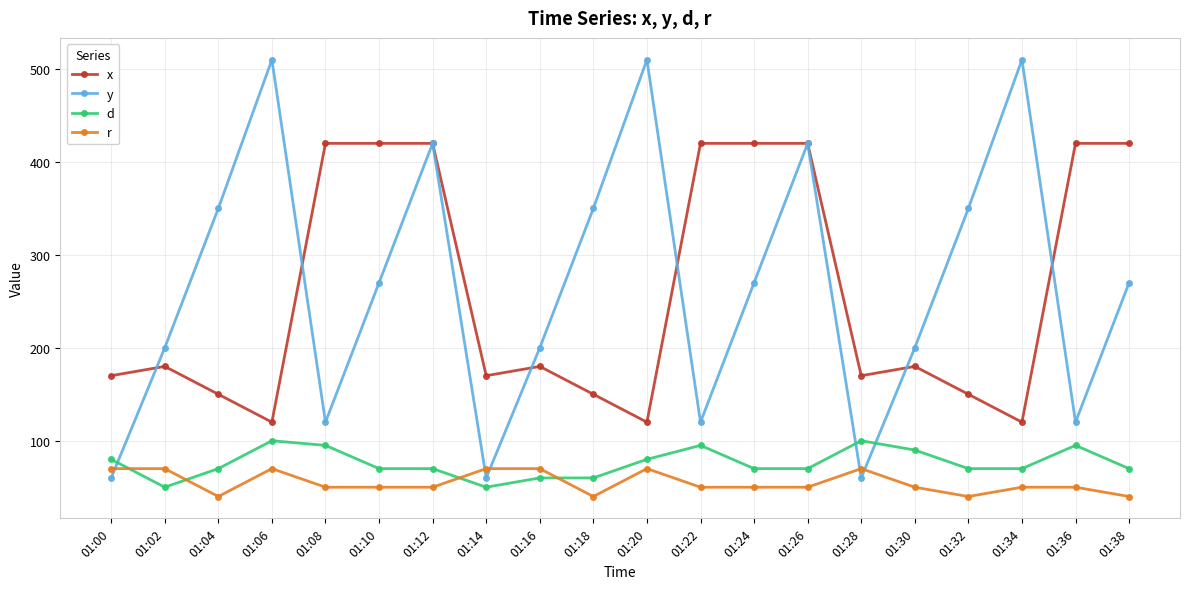

What is the total value across all series at 01:30?

520